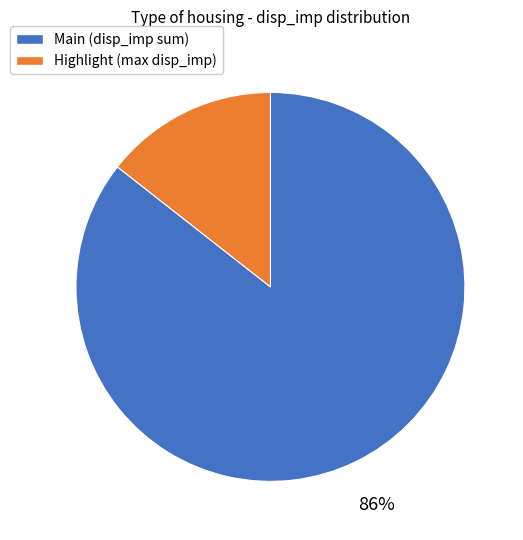

How many segments does this pie chart have?

2